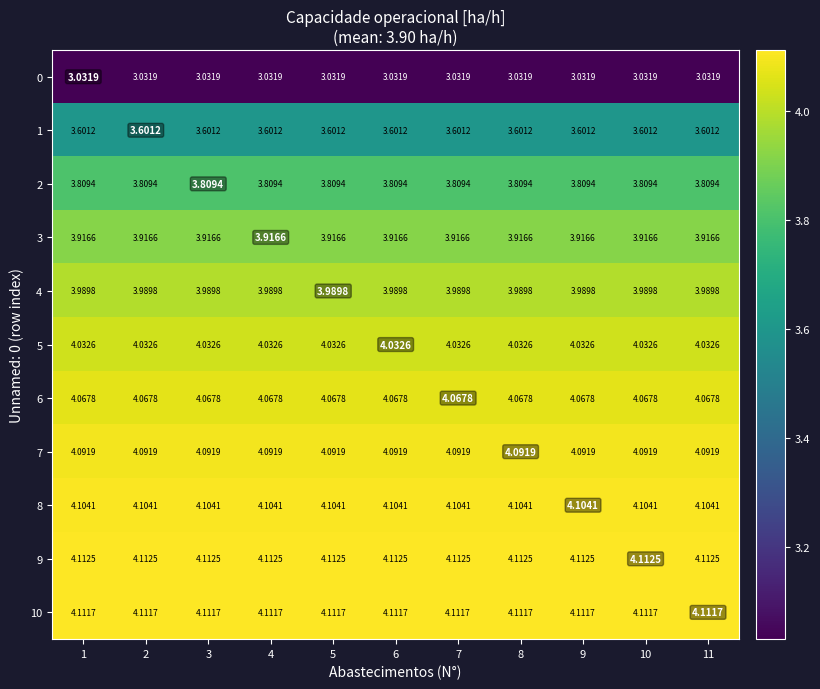

Is the value of 3 at 8 greater than the value of 0 at 1?

Yes